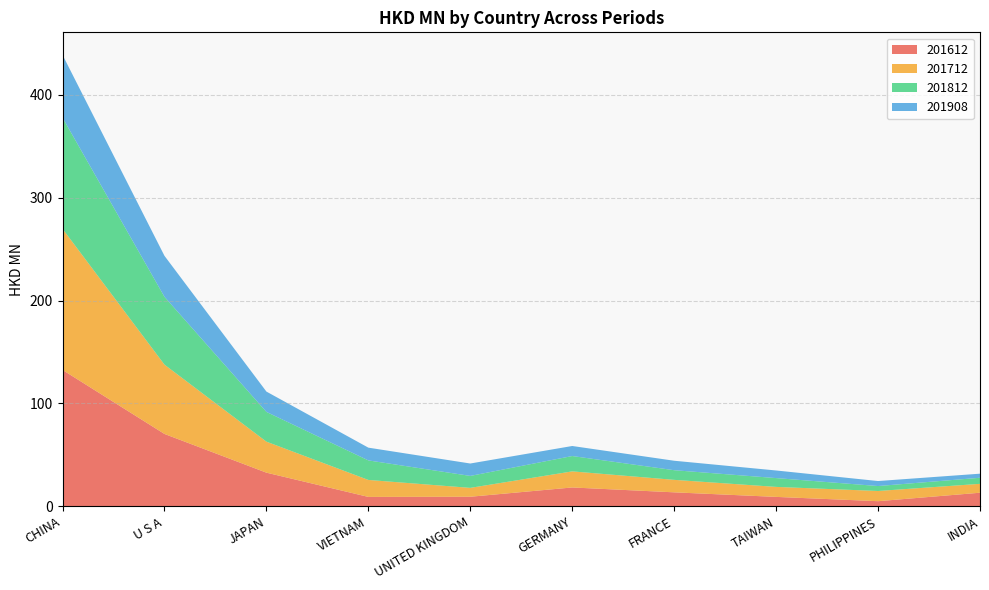

Reading left to right, list all the values displayed in this chart.

201612: 132.6	70.4	32.7	9.2	9.3	18.3	13.6	9.2	5.0	13.2
201712: 137.2	67.4	30.2	16.5	8.6	15.6	12.1	9.7	9.9	8.6
201812: 108.1	65.9	28.9	19.0	11.6	14.9	9.4	8.6	4.8	5.9
201908: 61.0	39.8	19.8	12.4	12.1	9.8	9.2	7.4	4.9	4.0